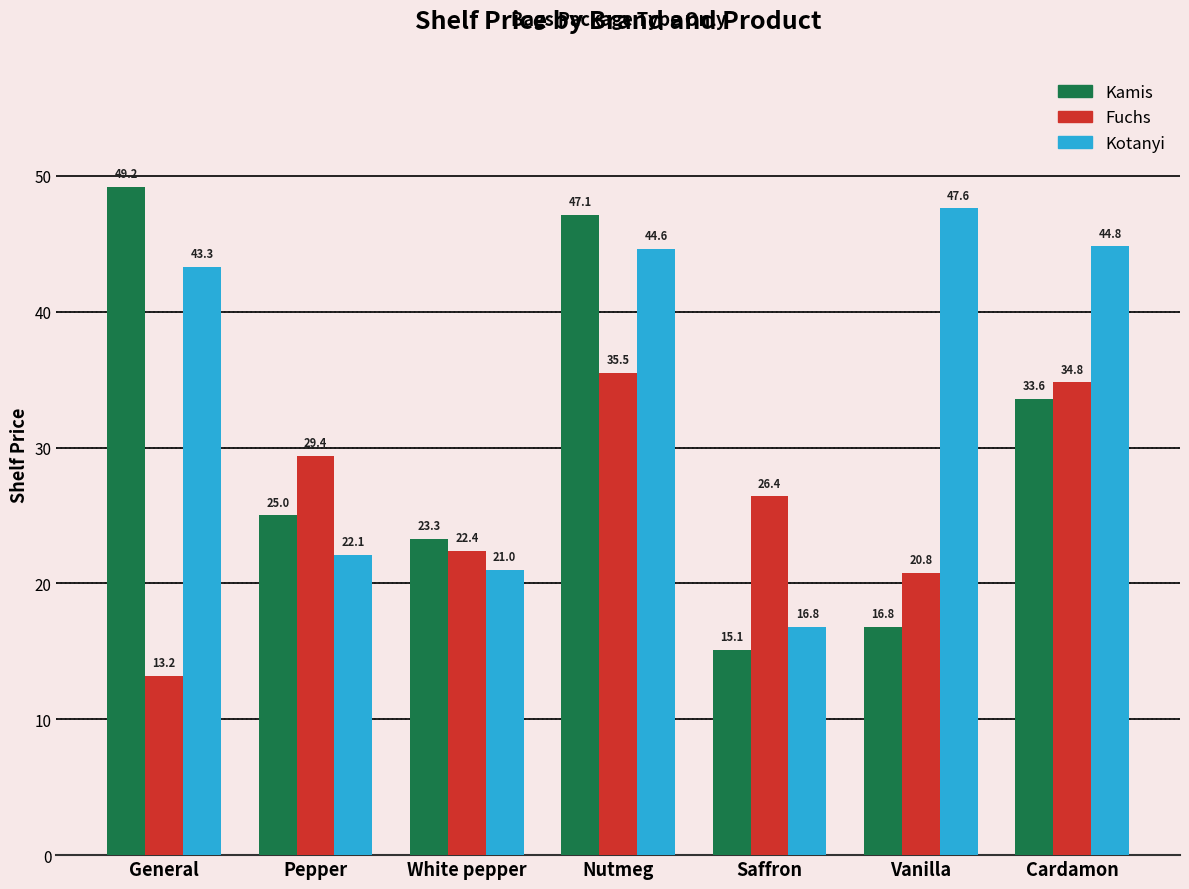

The Fuchs series shows 20.8 at Vanilla. True or false?

True